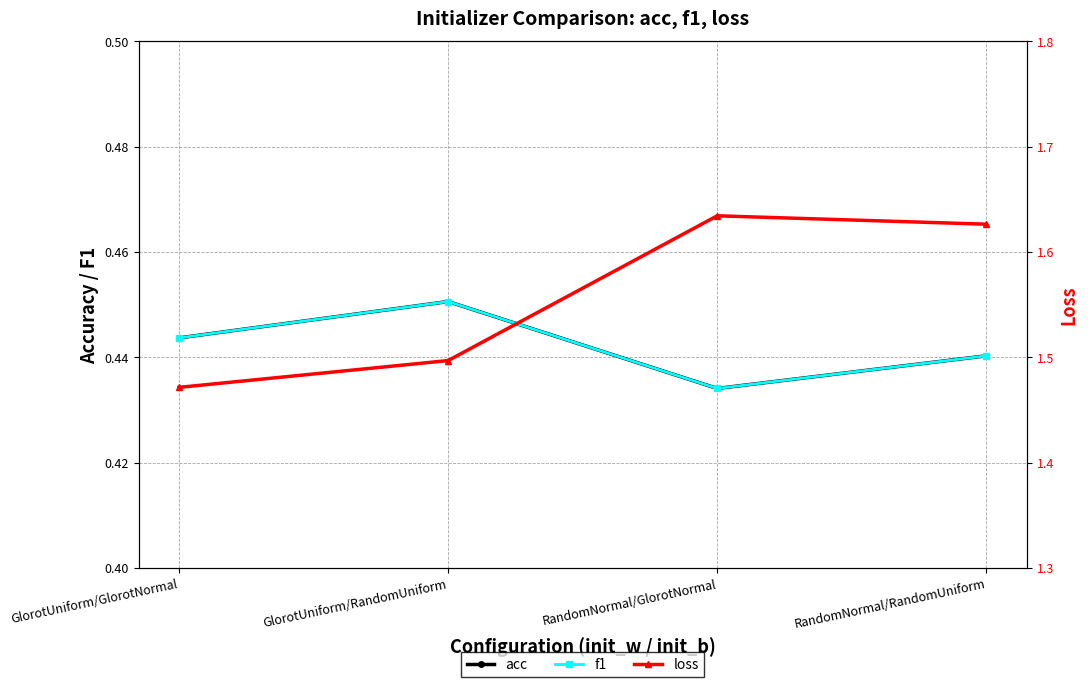

Which series changed the most between GlorotUniform/RandomUniform and RandomNormal/GlorotNormal?

loss